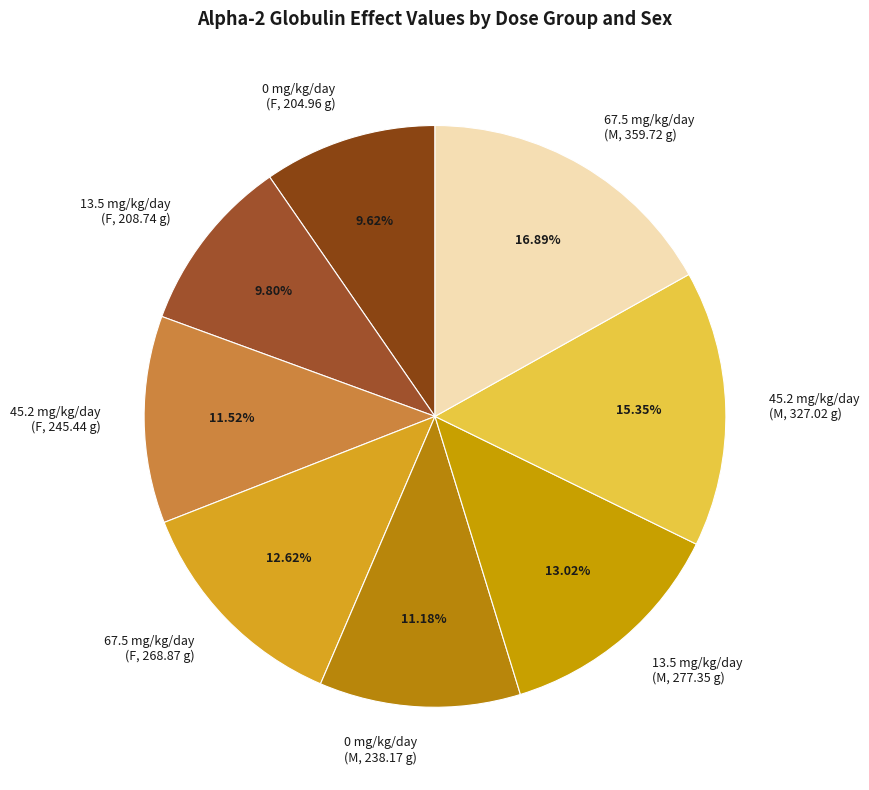

Which slice is the largest?

67.5 mg/kg/day (M, 359.72 g)